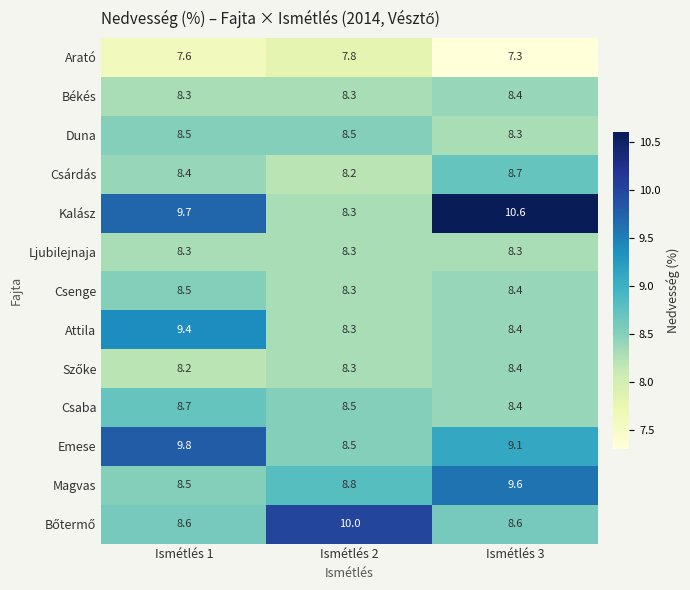

What is the difference between the maximum and minimum values in the Arató series?

0.5